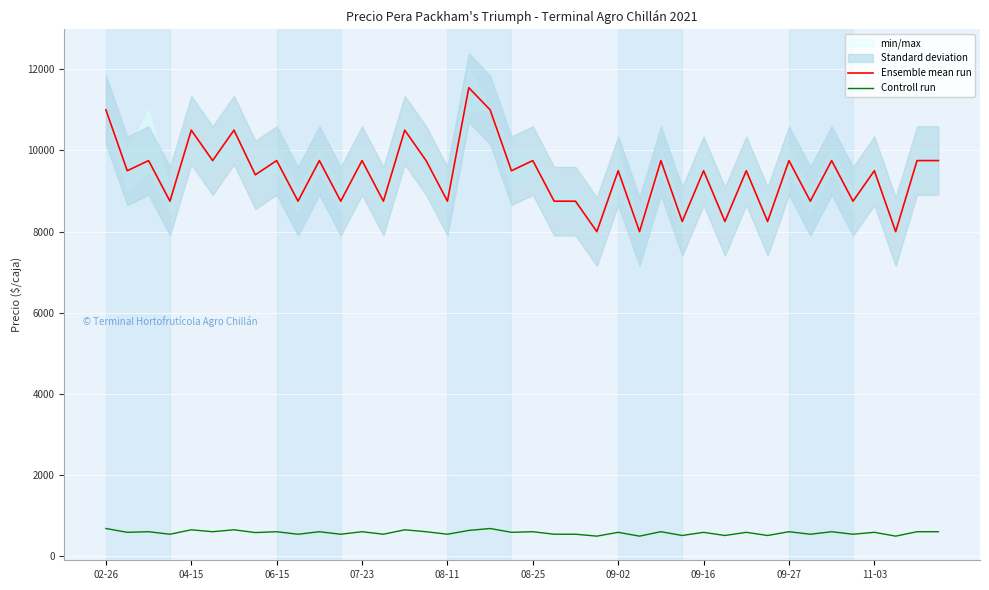

True or false: Ensemble mean run and Controll run intersect in this chart.

False